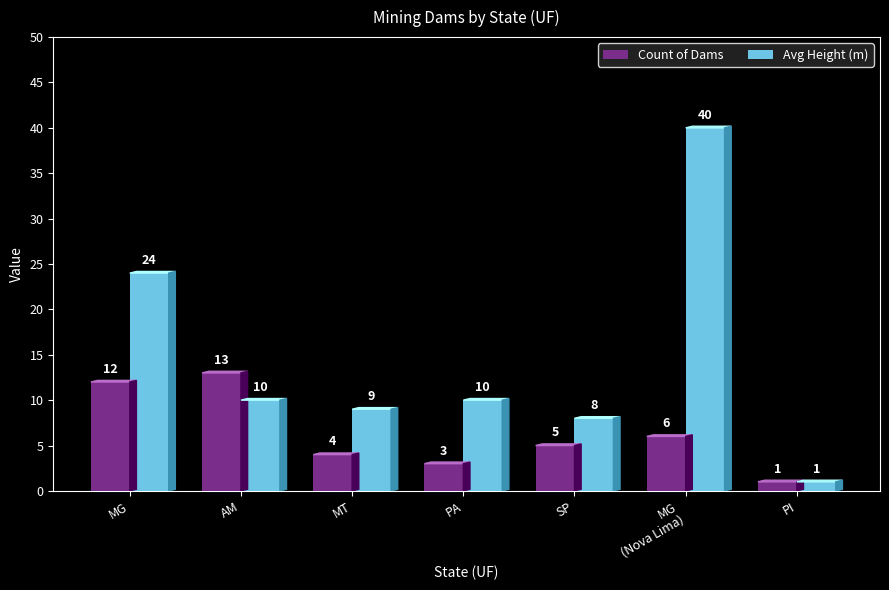

At which label is Avg Height (m) closest to 20?

MG